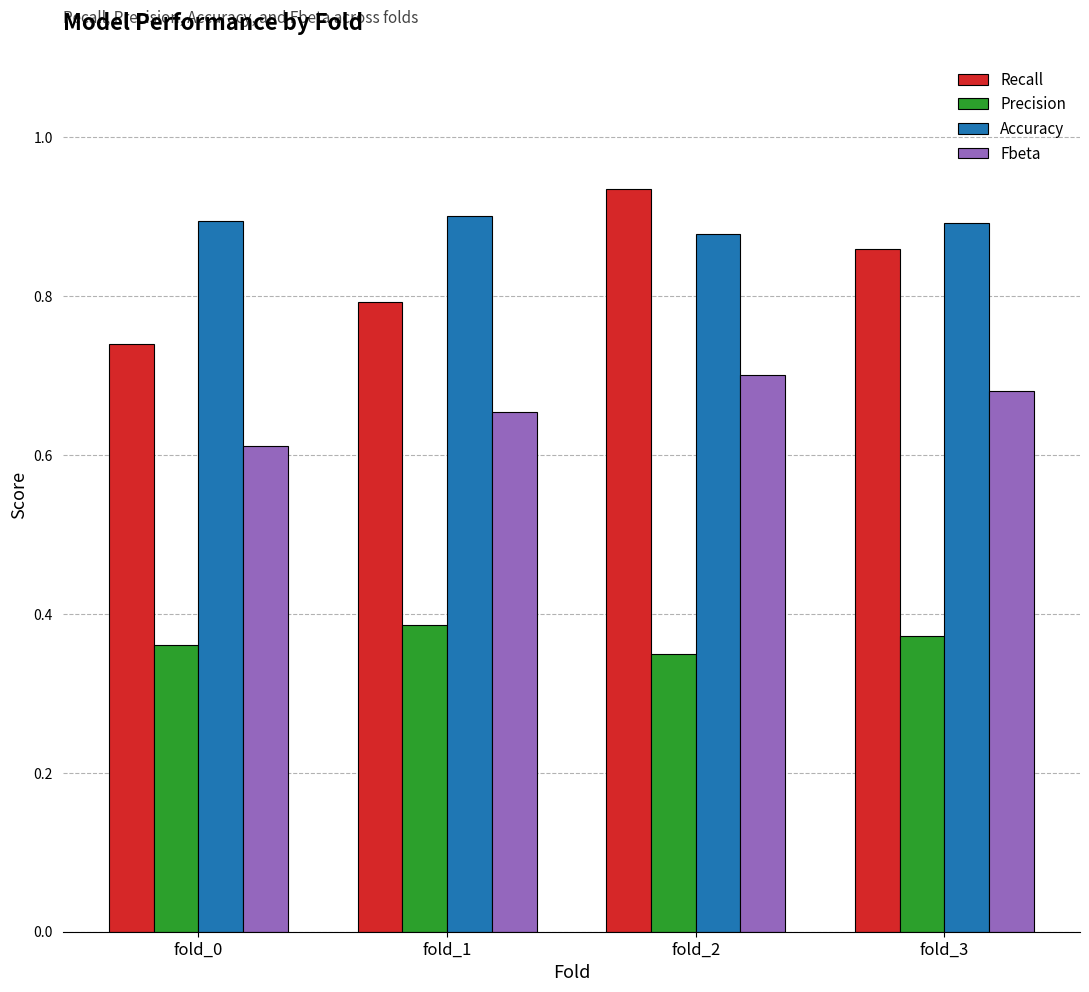

At which category is the sum across all series the highest?

fold_2